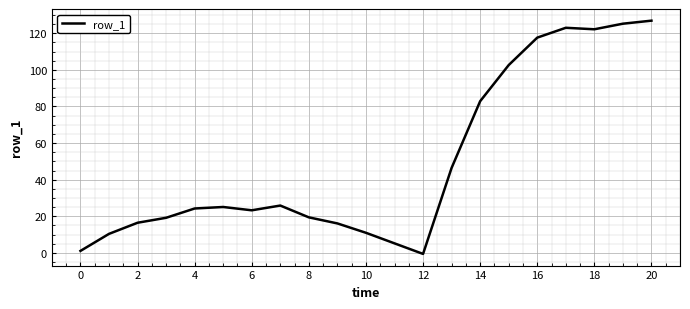

What is the maximum value shown in the chart?

126.8